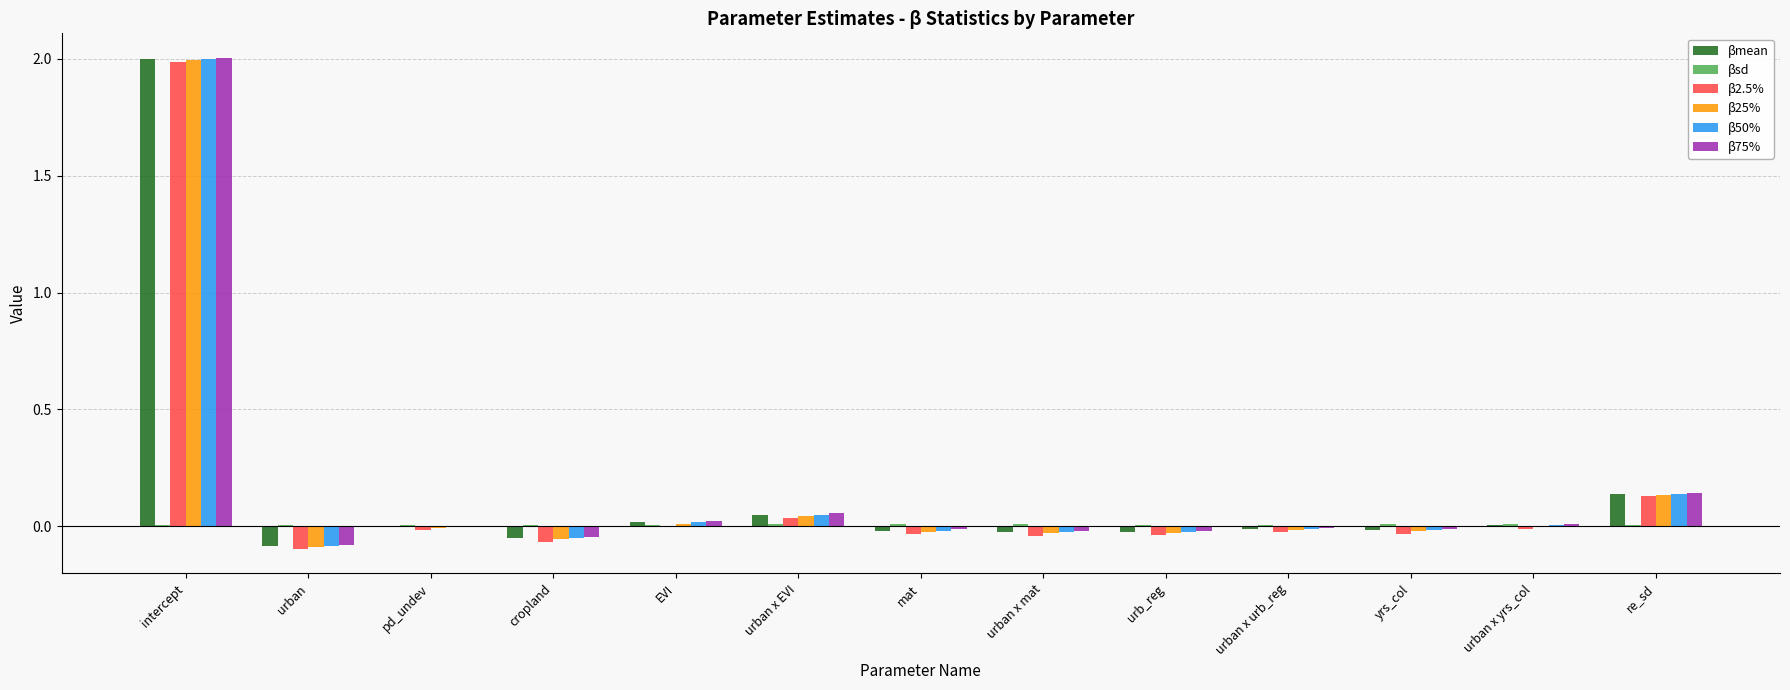

Which category has the highest value in the β2.5% series?

intercept